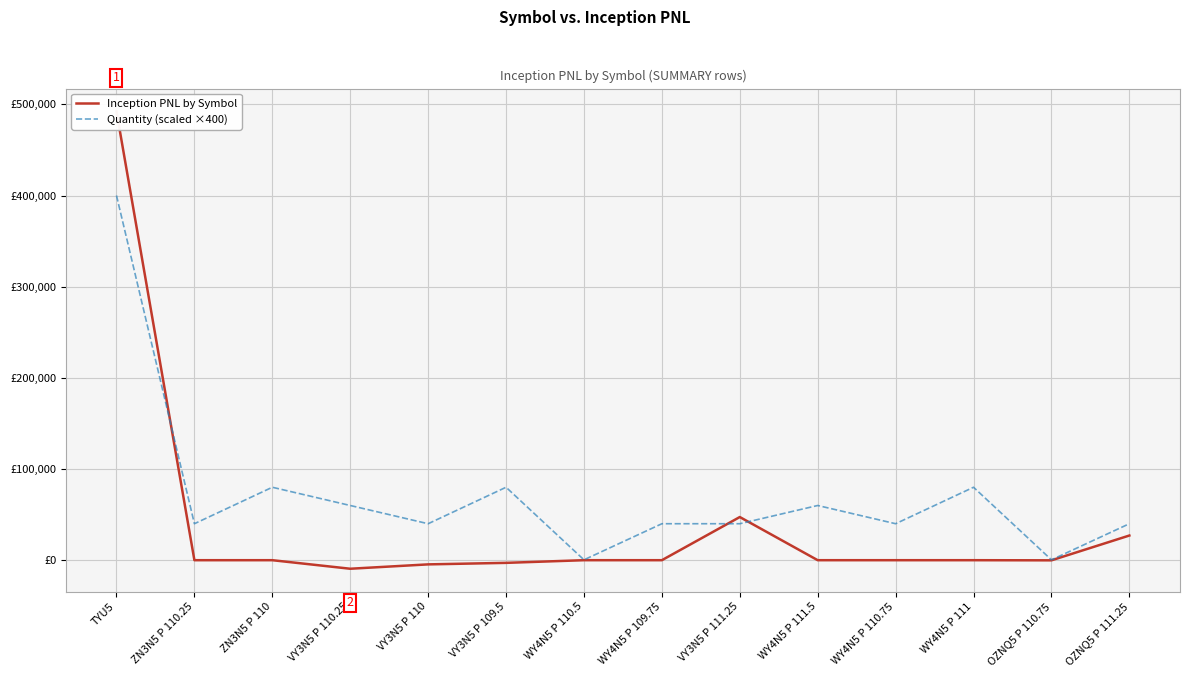

Is the value of Quantity (scaled ×400) at TYU5 greater than the value of Inception PNL by Symbol at ZN3N5 P 110.25?

Yes